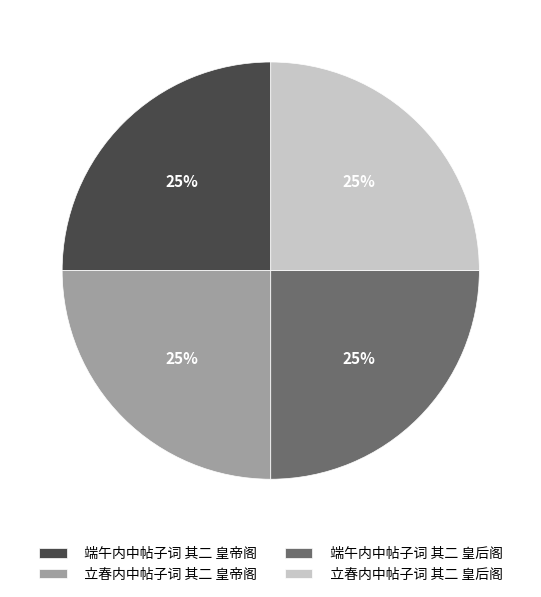

To the nearest percent, what is the combined percentage of 端午内中帖子词 其二 皇后阁 and 端午内中帖子词 其二 皇帝阁?

50%